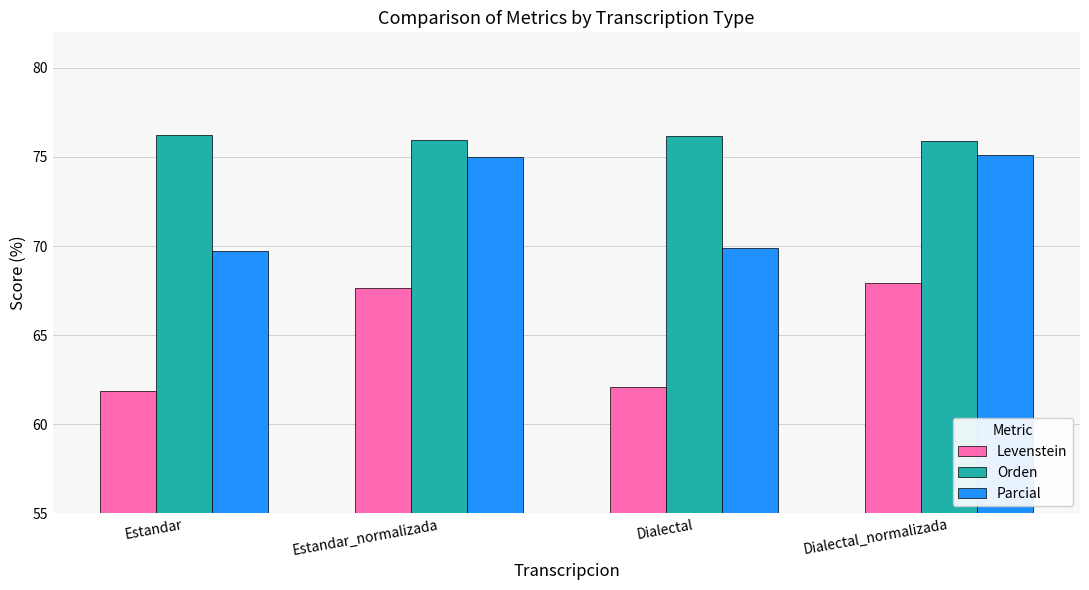

Are the bars horizontal?

No